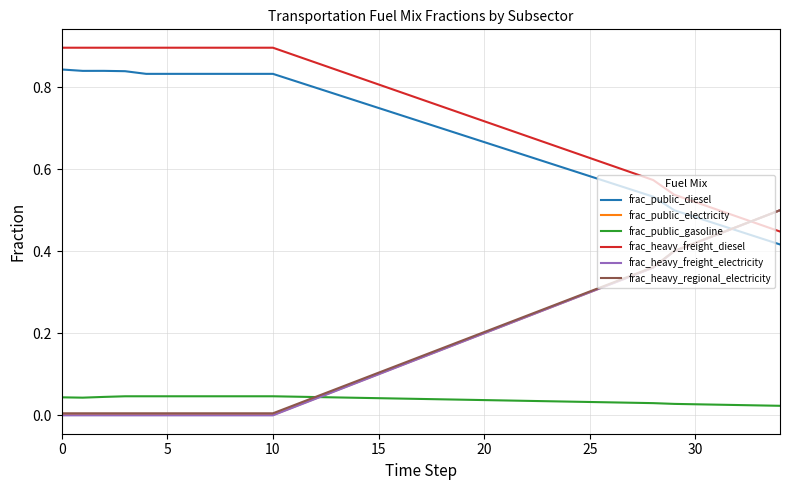

How many times do frac_heavy_freight_diesel and frac_heavy_regional_electricity cross each other?

1